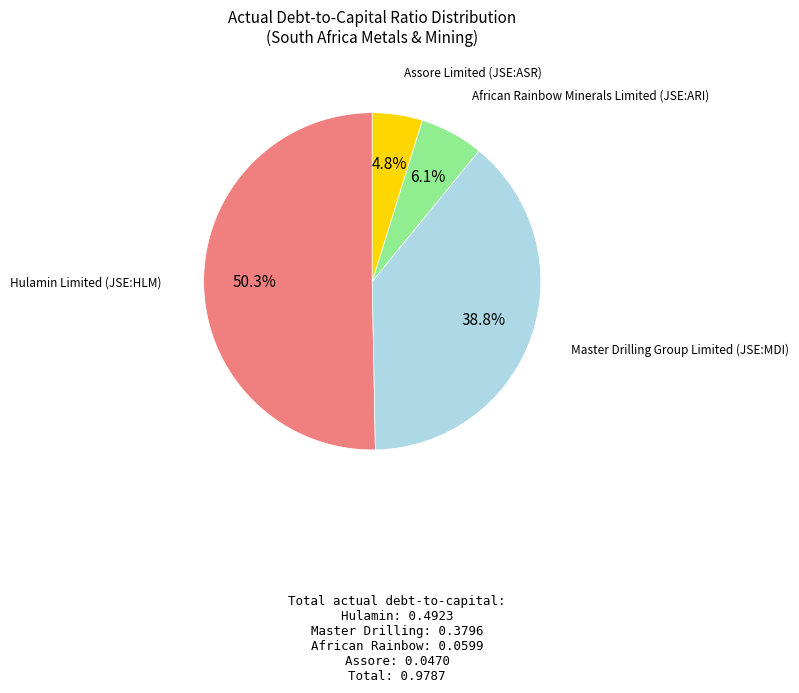

Does any single category account for the majority?

Yes